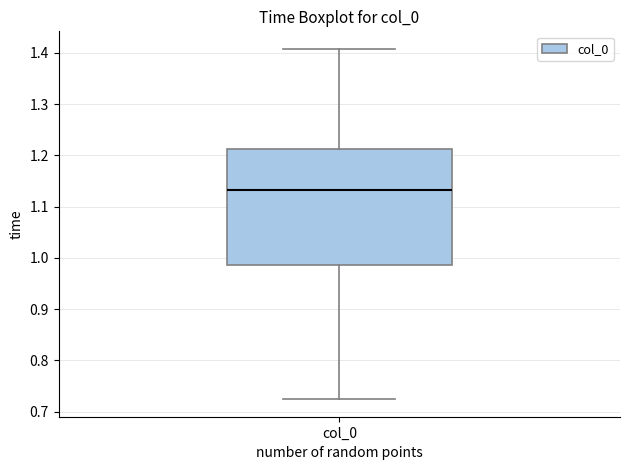

Transcribe this box plot: give where the median line is, the range the box spans, and where the two whiskers end, as read against the y-axis. The values are not printed on the chart, so give them approximately, as read against the axis.

median 1.13, box 0.99 to 1.21, whiskers 0.72 to 1.41